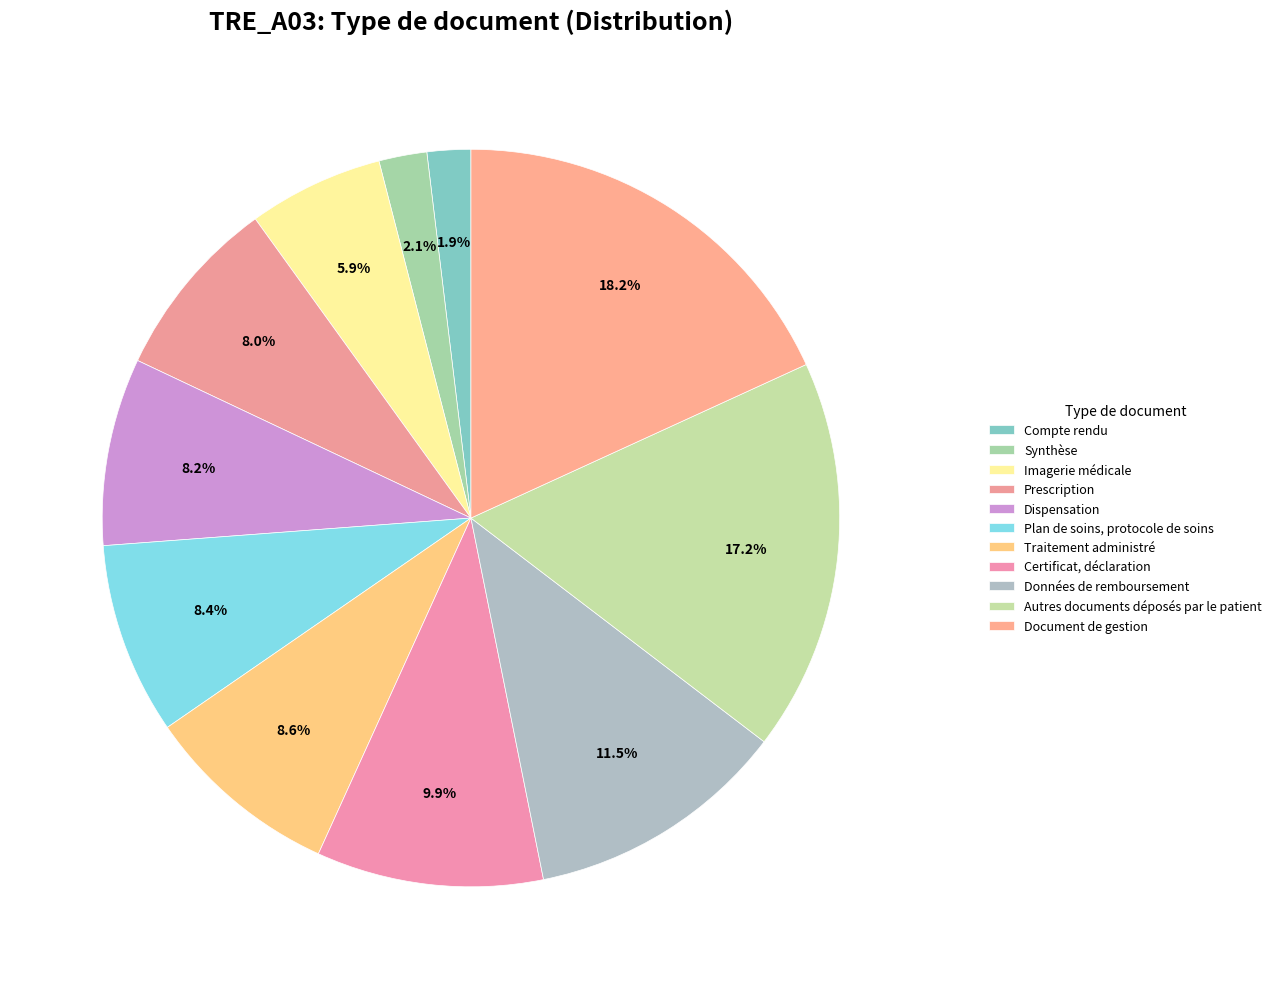

True or false: Autres documents déposés par le patient accounts for 25% of the total.

False